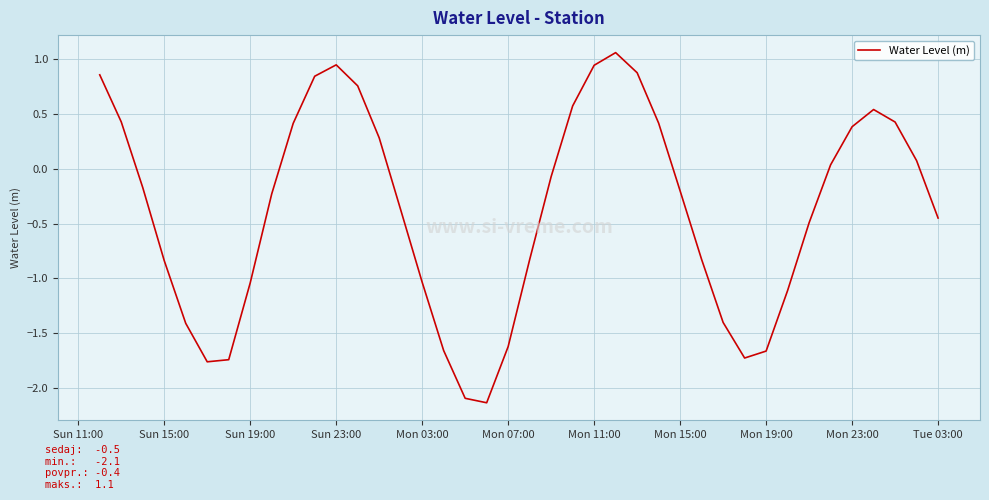

What is the average value?

-0.4